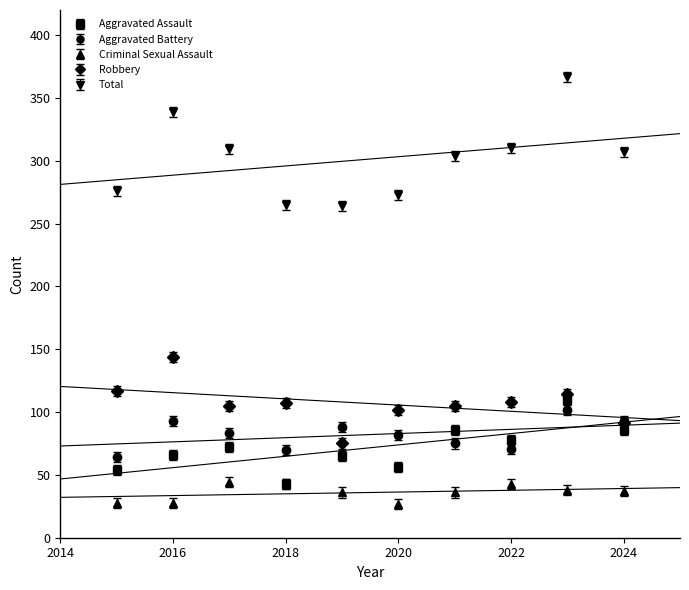

Reading left to right, list all the values displayed in this chart.

Aggravated Assault: 2015=54	2016=66	2017=72	2018=43	2019=65	2020=56	2021=86	2022=78	2023=110	2024=86
Aggravated Battery: 2015=64	2016=93	2017=83	2018=70	2019=88	2020=82	2021=75	2022=71	2023=102	2024=93
Criminal Sexual Assault: 2015=28	2016=28	2017=44	2018=43	2019=36	2020=27	2021=36	2022=43	2023=38	2024=37
Robbery: 2015=117	2016=144	2017=105	2018=107	2019=75	2020=102	2021=105	2022=108	2023=114	2024=91
Total: 2015=276	2016=339	2017=309	2018=265	2019=264	2020=273	2021=304	2022=310	2023=367	2024=307